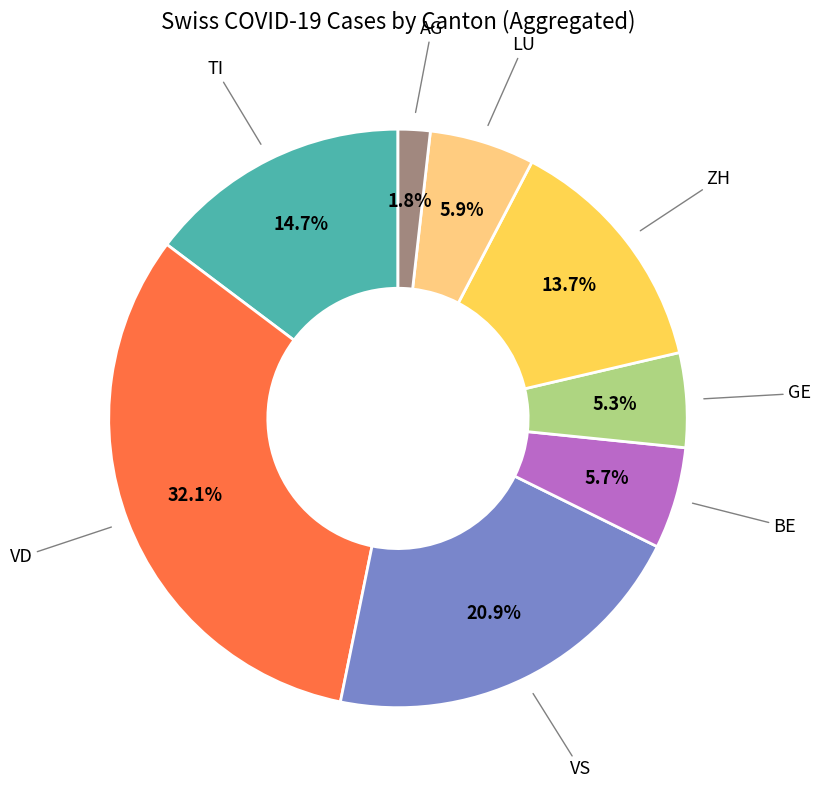

What portion of the pie excludes GE?

94.7%